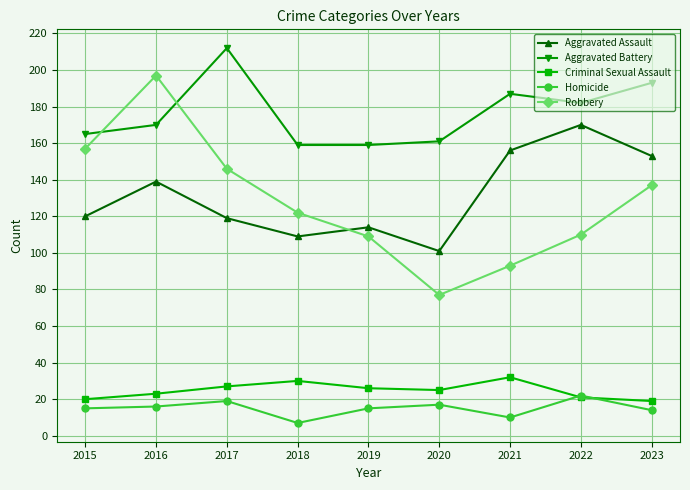

At which category is the sum across all series the highest?

2016